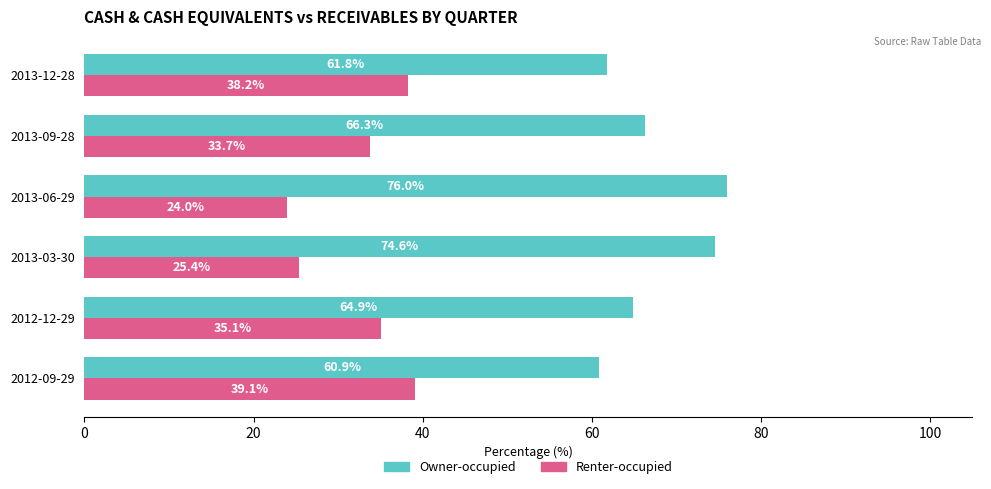

What value does the Renter-occupied series have at 2013-06-29?

24.0